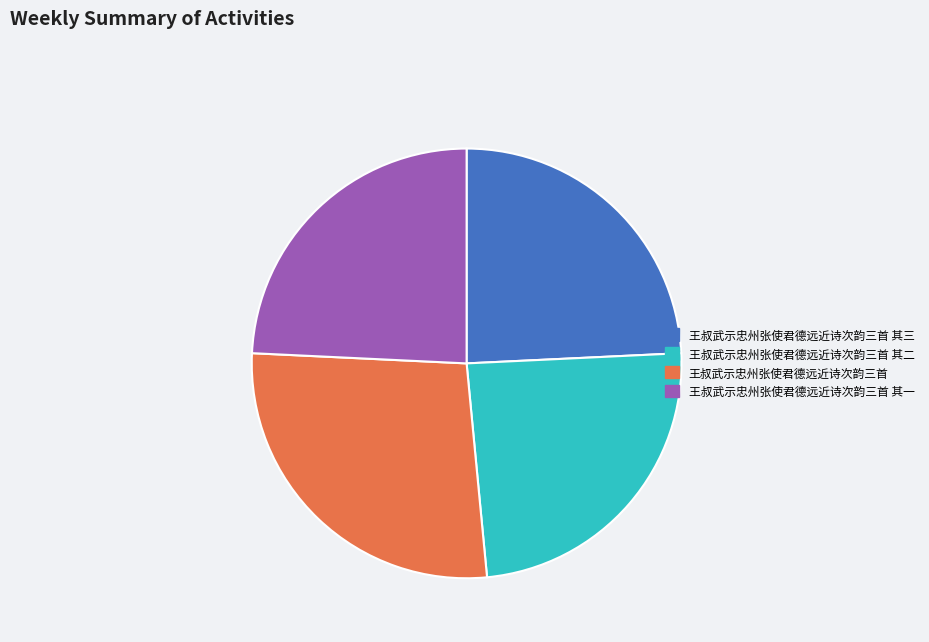

Is it true that 王叔武示忠州张使君德远近诗次韵三首 其一 is 24% of the pie?

True